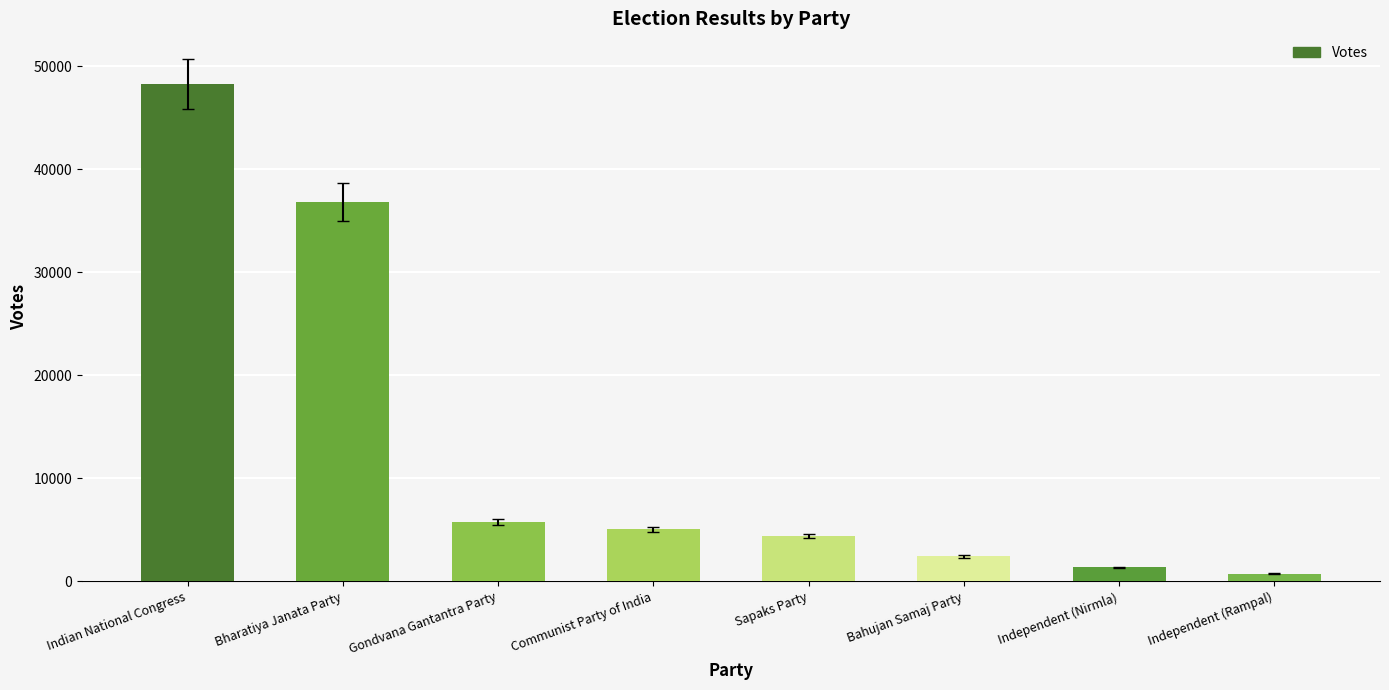

What is the ratio of the value at Bahujan Samaj Party to the value at Communist Party of India?

0.5